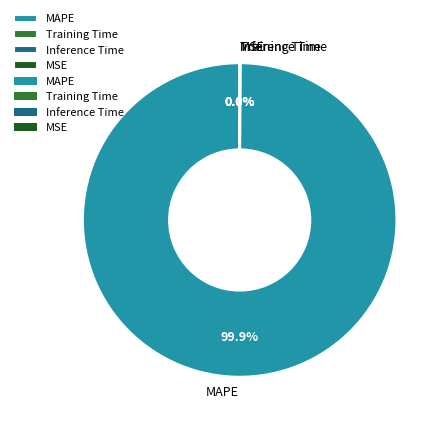

Is there a majority slice in this chart?

Yes